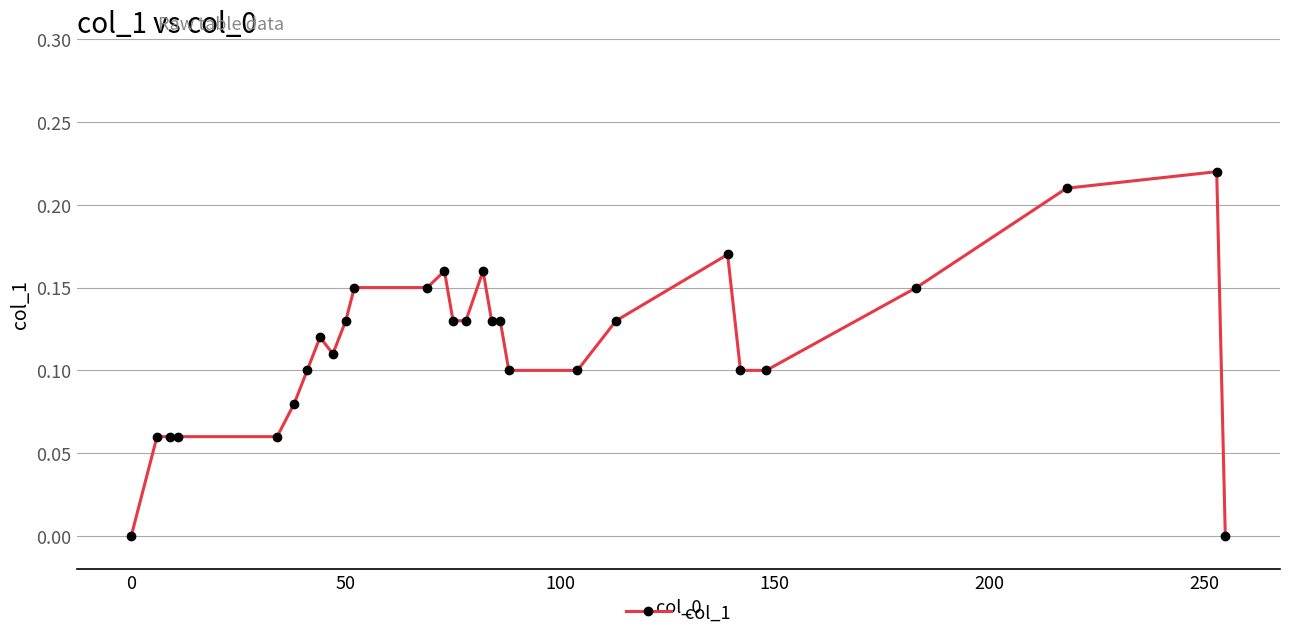

What is the sum of all values?

3.2